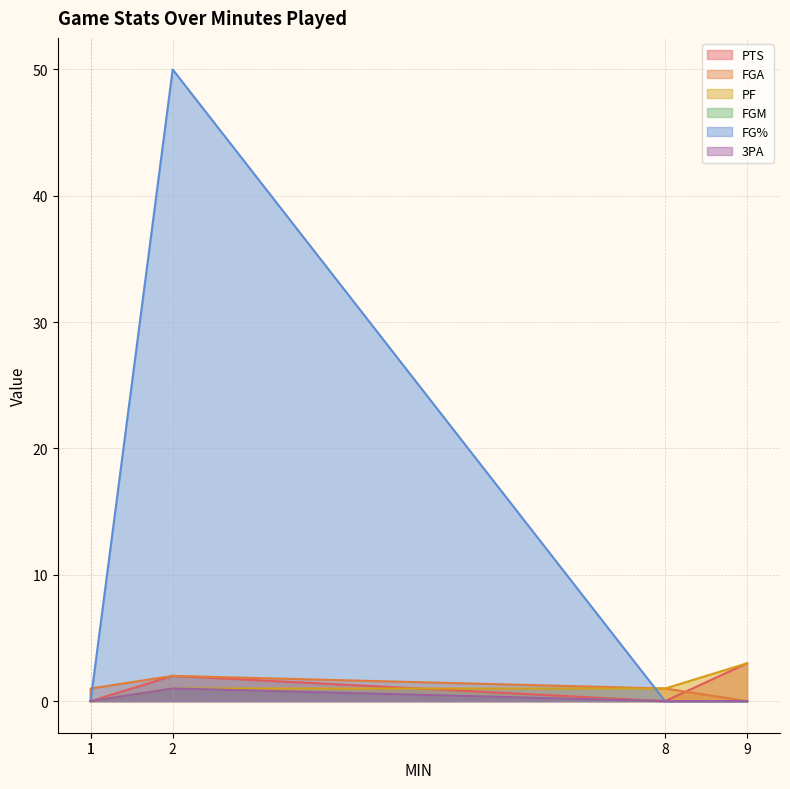

Does the chart have visible grid lines?

Yes